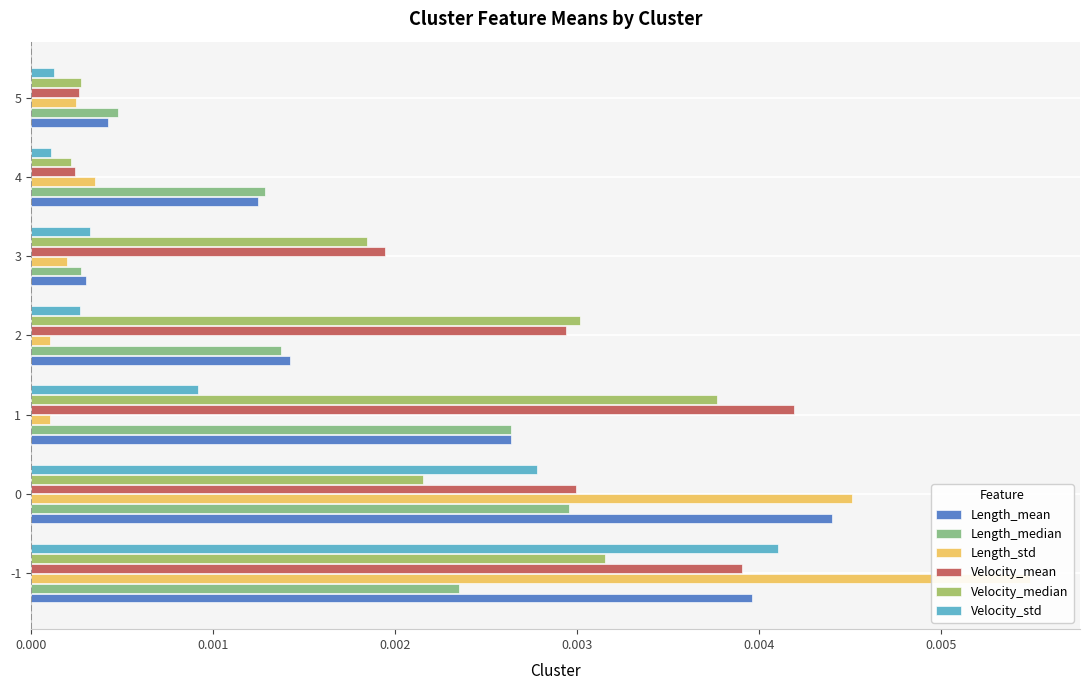

Is it true that Length_std equals 0.0 at 2?

True